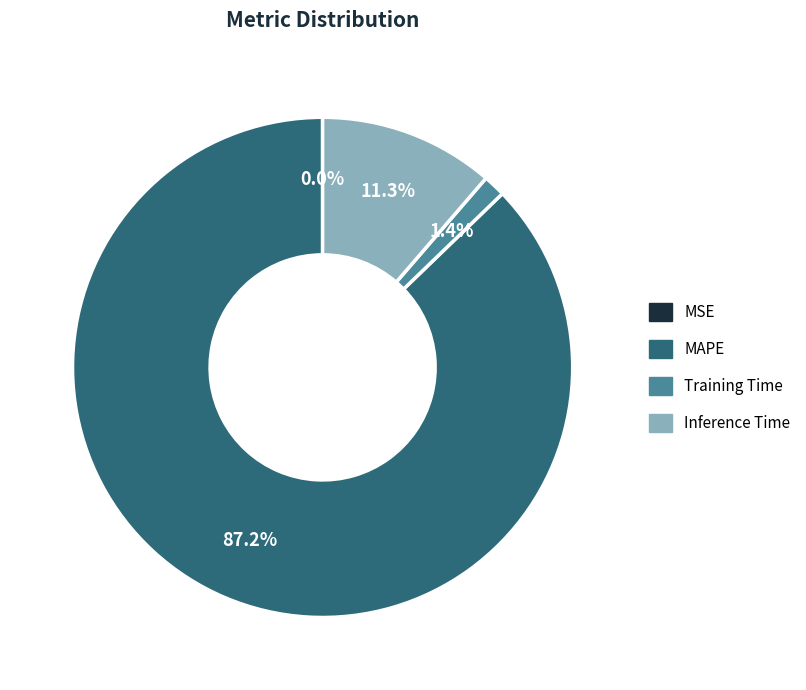

Is the sum of Training Time and MAPE greater than half?

Yes